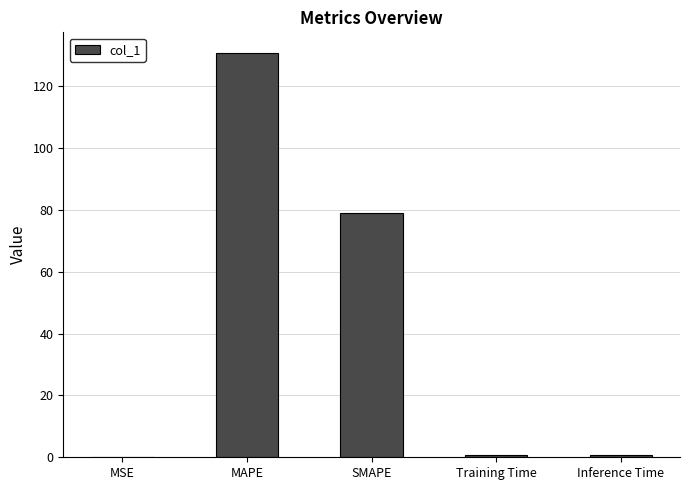

Where is the data nearest to the value 65?

SMAPE